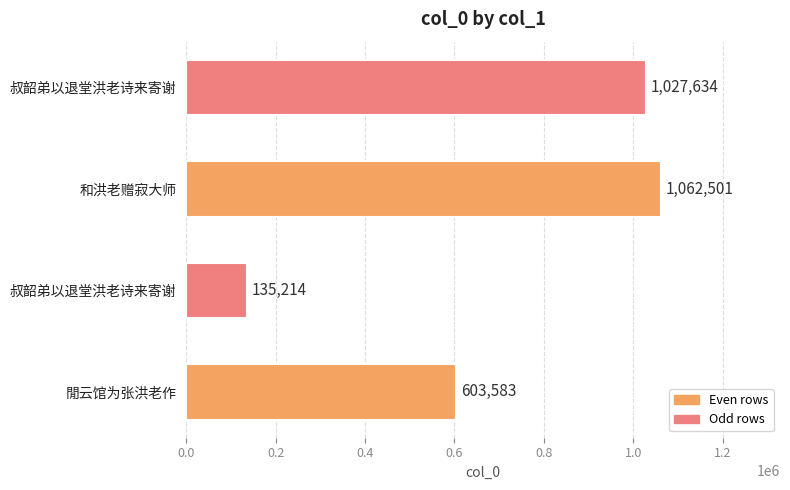

Are the bars grouped side by side (vs. stacked)?

No